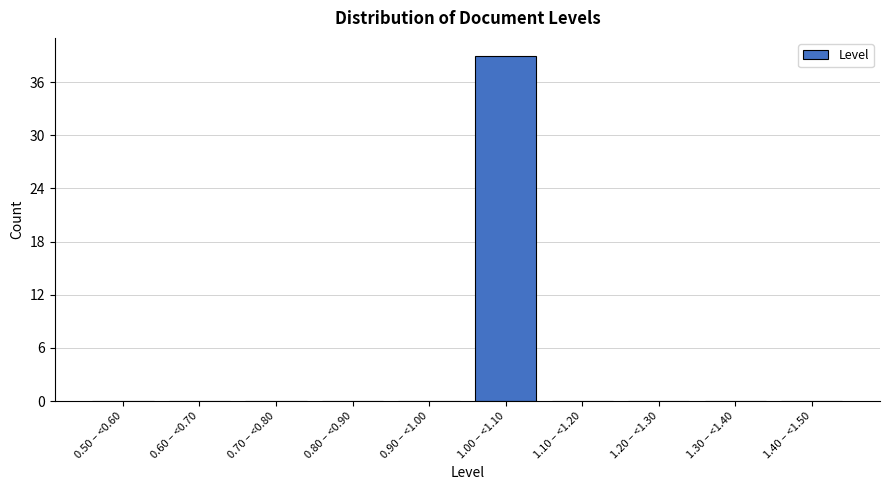

Reading left to right, list all the values displayed in this chart.

0.50 – <0.60=0	0.60 – <0.70=0	0.70 – <0.80=0	0.80 – <0.90=0	0.90 – <1.00=0	1.00 – <1.10=39	1.10 – <1.20=0	1.20 – <1.30=0	1.30 – <1.40=0	1.40 – <1.50=0